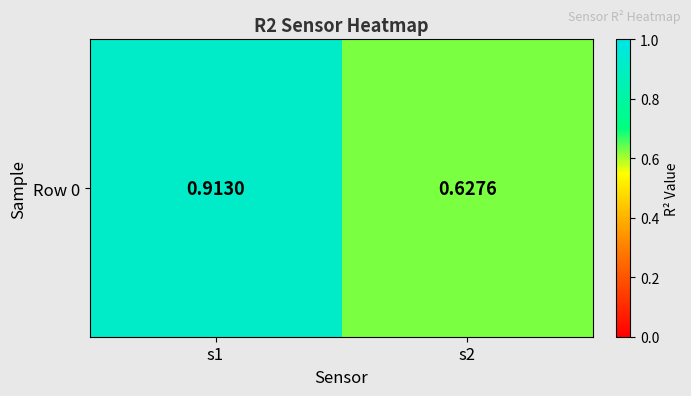

List the labels in order of value, smallest first.

s2, s1